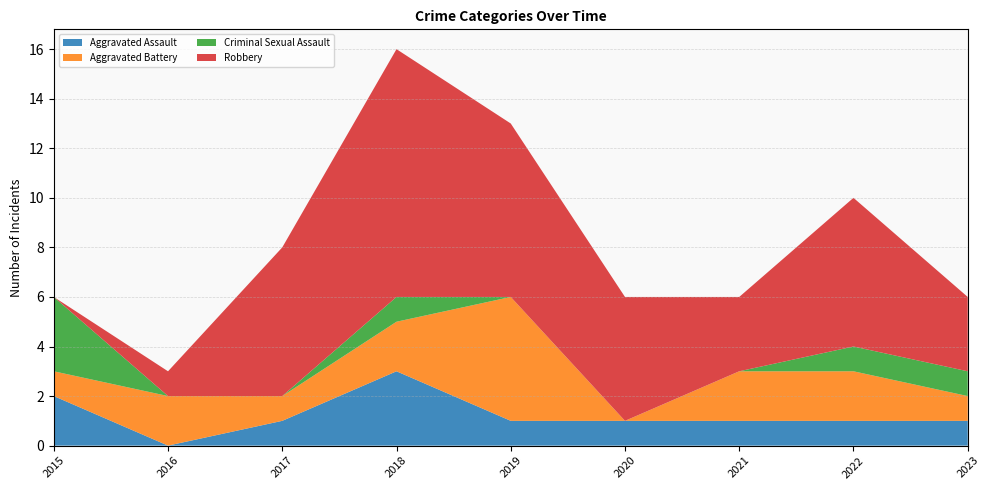

Reading left to right, what are all the values shown in this chart?

Aggravated Assault: 2	0	1	3	1	1	1	1	1
Aggravated Battery: 1	2	1	2	5	0	2	2	1
Criminal Sexual Assault: 3	0	0	1	0	0	0	1	1
Robbery: 0	1	6	10	7	5	3	6	3